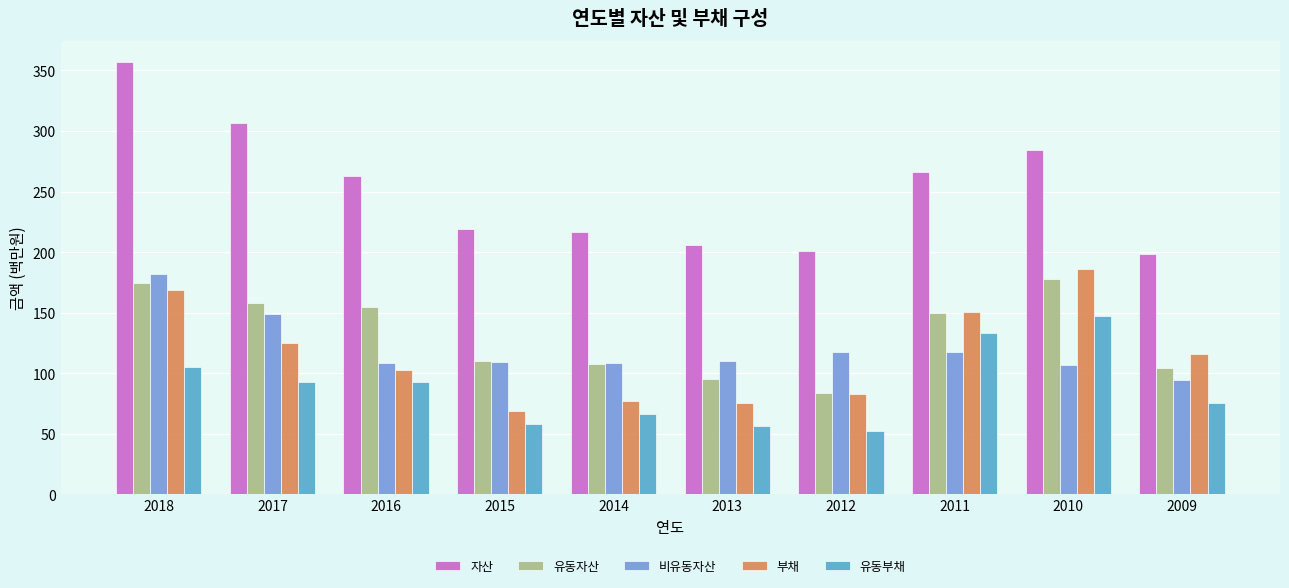

The 자산 series shows 262.5 at 2016. True or false?

True